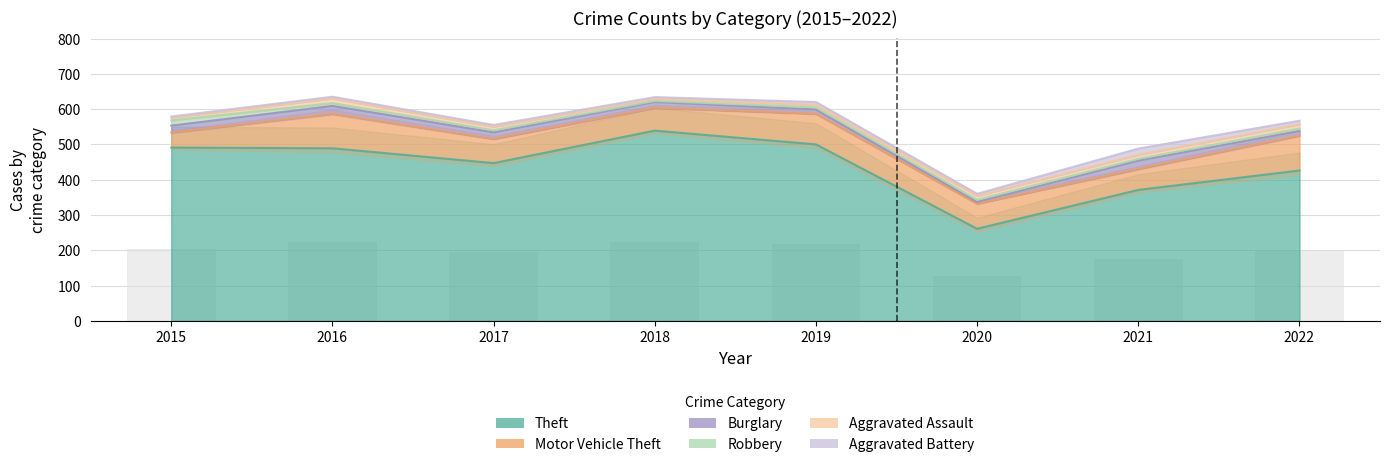

Rank the series by their maximum value, from lowest to highest.

Aggravated Assault, Robbery, Aggravated Battery, Burglary, Motor Vehicle Theft, Theft